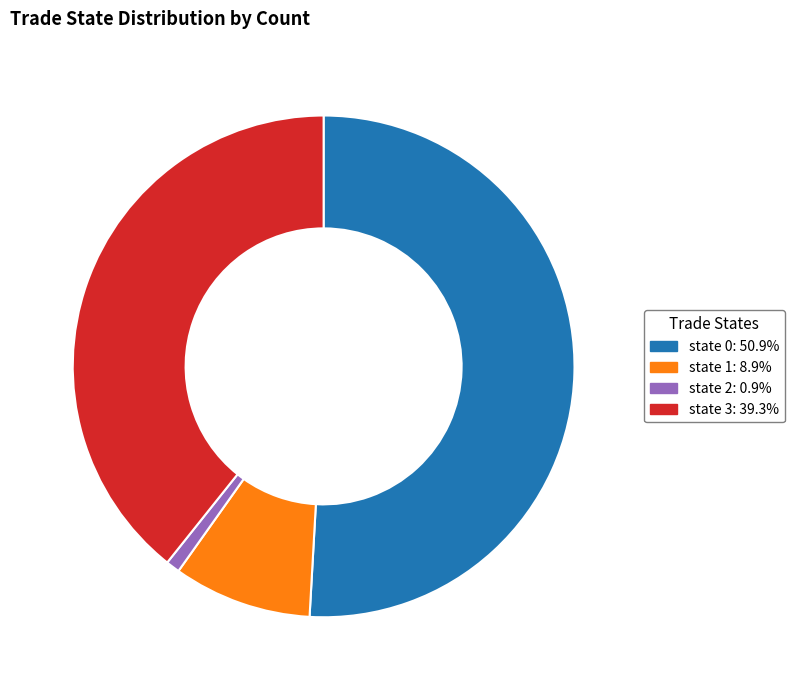

How many segments does this pie chart have?

4